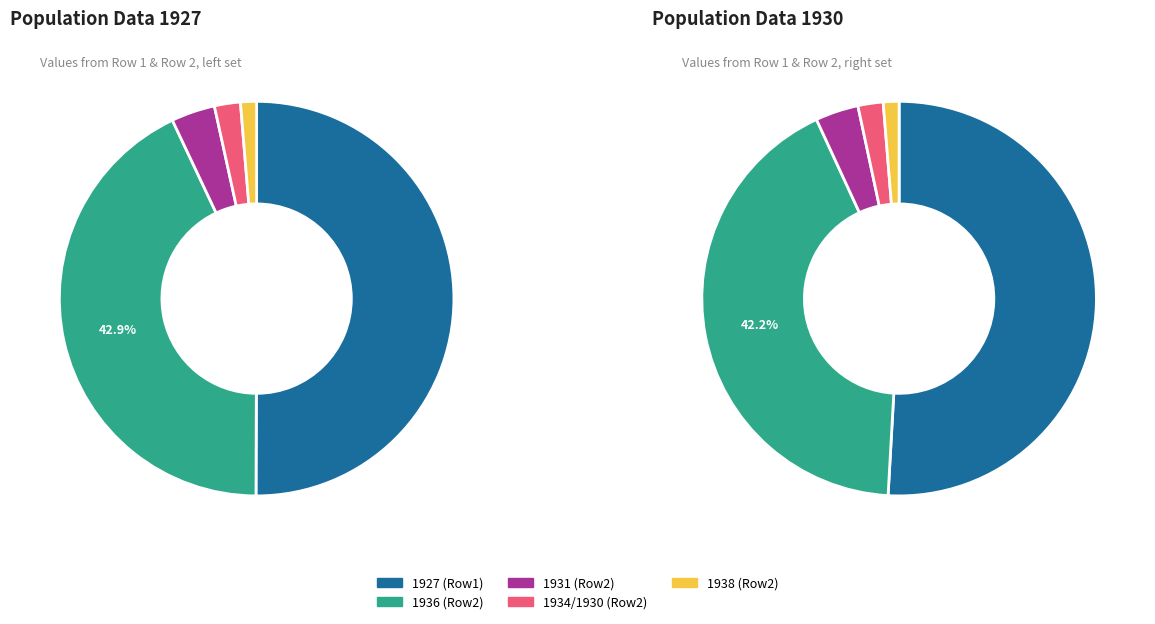

Does any single category account for the majority?

No